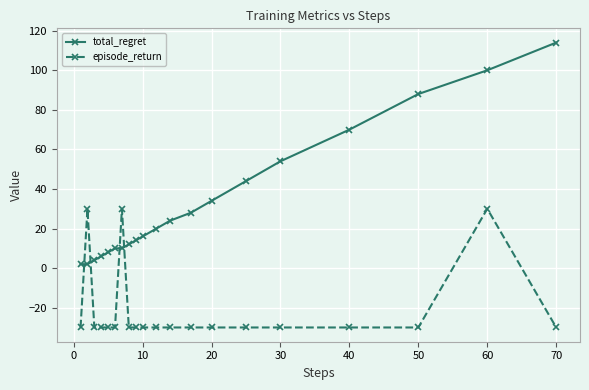

Rank the series by their maximum value, from lowest to highest.

episode_return, total_regret